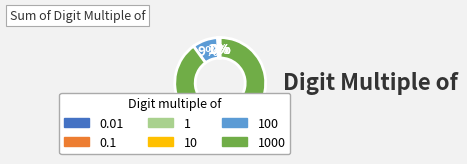

To the nearest percent, what is the difference between the largest and smallest slice percentages?

90%